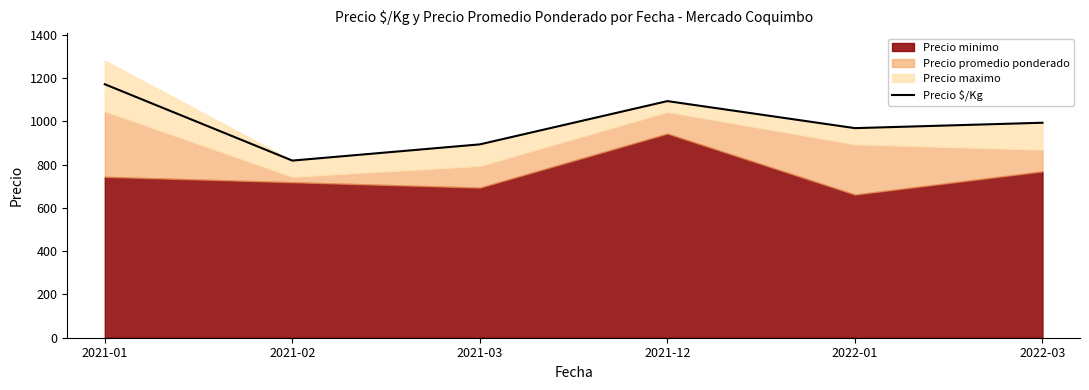

The chart shows a value of 819 at 2021-02. True or false?

True